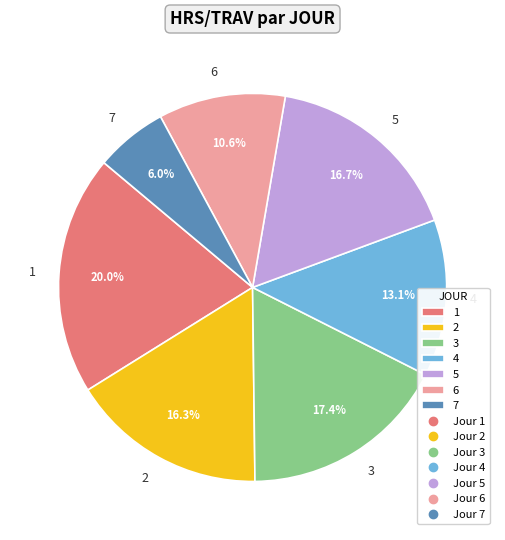

What portion of the pie excludes 4?

86.9%